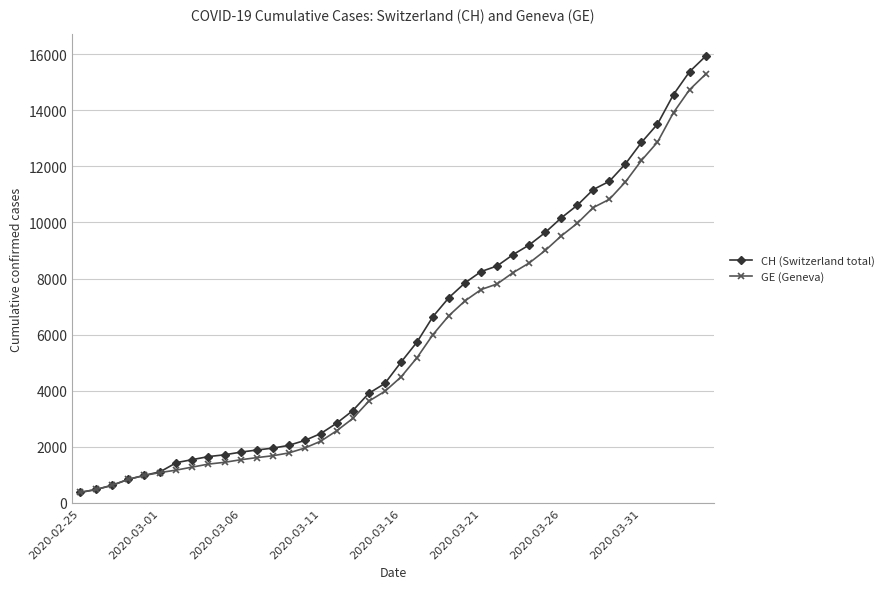

Which series has the largest range (max minus min)?

CH (Switzerland total)